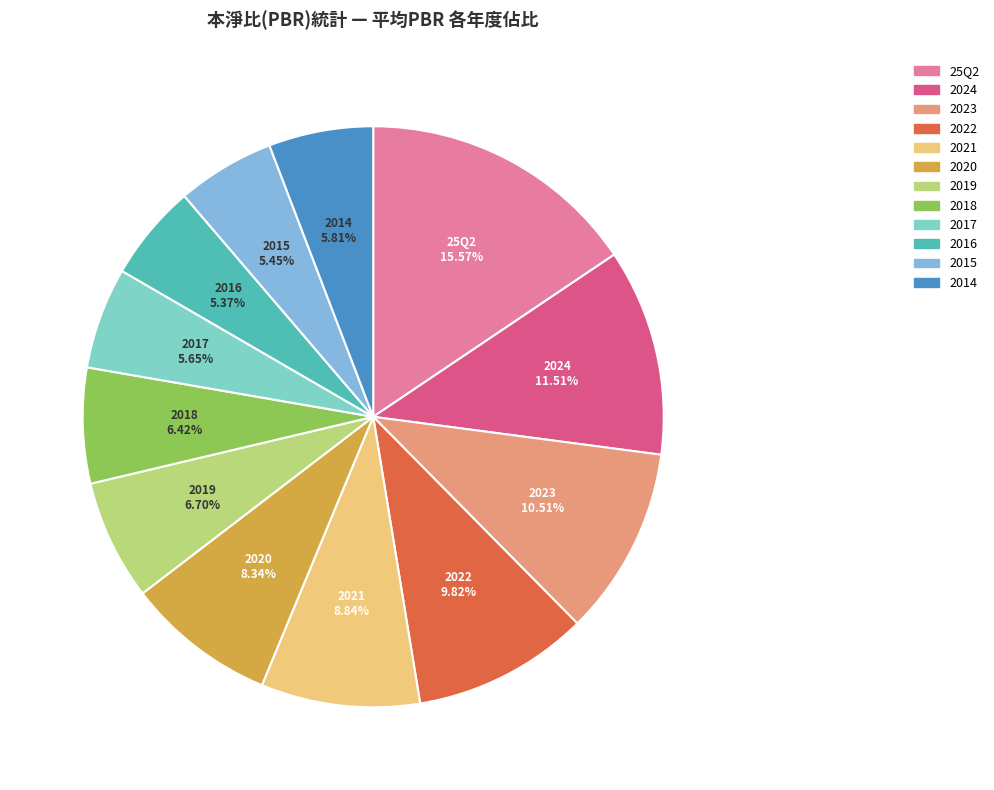

How many slices are in this pie chart?

12